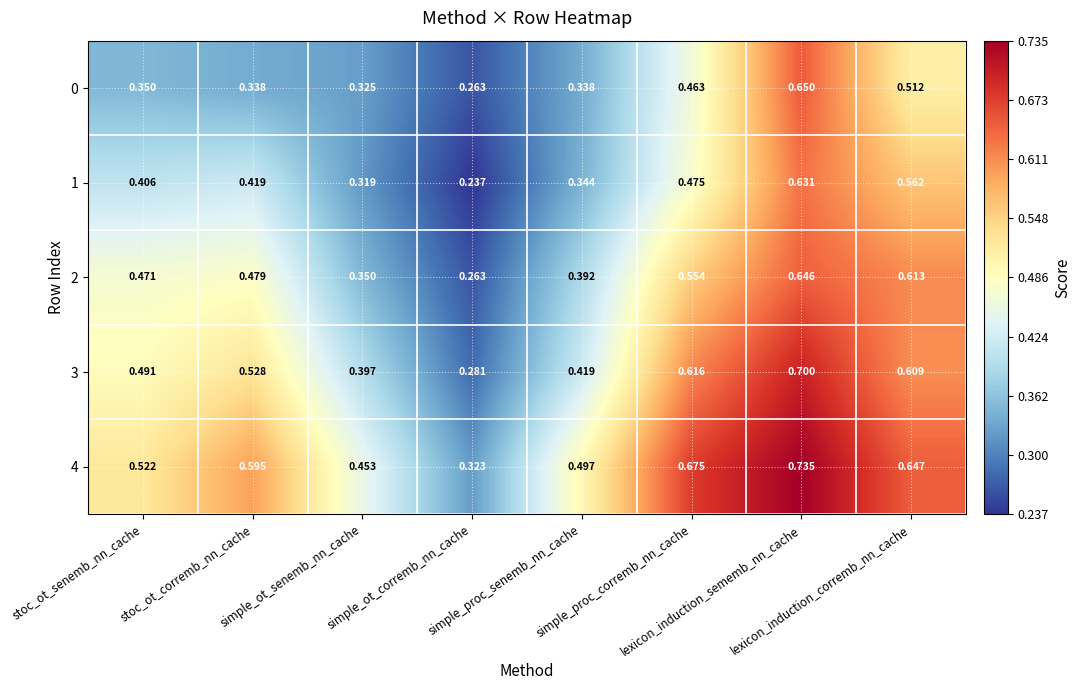

Reading right to left, what are all the values shown in this chart?

0: lexicon_induction_corremb_nn_cache=0.5	lexicon_induction_sememb_nn_cache=0.7	simple_proc_corremb_nn_cache=0.5	simple_proc_senemb_nn_cache=0.3	simple_ot_corremb_nn_cache=0.3	simple_ot_senemb_nn_cache=0.3	stoc_ot_corremb_nn_cache=0.3	stoc_ot_senemb_nn_cache=0.3
1: lexicon_induction_corremb_nn_cache=0.6	lexicon_induction_sememb_nn_cache=0.6	simple_proc_corremb_nn_cache=0.5	simple_proc_senemb_nn_cache=0.3	simple_ot_corremb_nn_cache=0.2	simple_ot_senemb_nn_cache=0.3	stoc_ot_corremb_nn_cache=0.4	stoc_ot_senemb_nn_cache=0.4
2: lexicon_induction_corremb_nn_cache=0.6	lexicon_induction_sememb_nn_cache=0.6	simple_proc_corremb_nn_cache=0.6	simple_proc_senemb_nn_cache=0.4	simple_ot_corremb_nn_cache=0.3	simple_ot_senemb_nn_cache=0.3	stoc_ot_corremb_nn_cache=0.5	stoc_ot_senemb_nn_cache=0.5
3: lexicon_induction_corremb_nn_cache=0.6	lexicon_induction_sememb_nn_cache=0.7	simple_proc_corremb_nn_cache=0.6	simple_proc_senemb_nn_cache=0.4	simple_ot_corremb_nn_cache=0.3	simple_ot_senemb_nn_cache=0.4	stoc_ot_corremb_nn_cache=0.5	stoc_ot_senemb_nn_cache=0.5
4: lexicon_induction_corremb_nn_cache=0.6	lexicon_induction_sememb_nn_cache=0.7	simple_proc_corremb_nn_cache=0.7	simple_proc_senemb_nn_cache=0.5	simple_ot_corremb_nn_cache=0.3	simple_ot_senemb_nn_cache=0.5	stoc_ot_corremb_nn_cache=0.6	stoc_ot_senemb_nn_cache=0.5